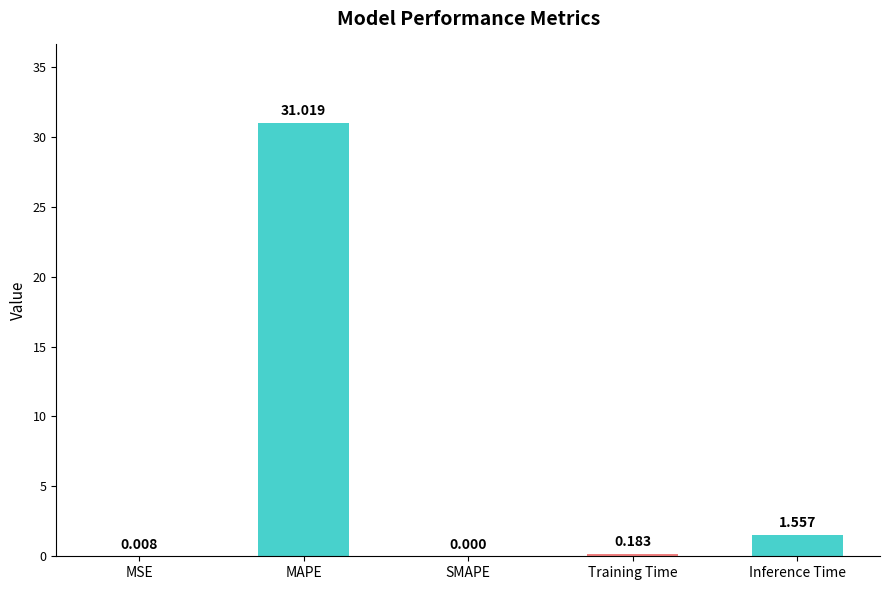

What is the difference between the values at MAPE and SMAPE?

31.0